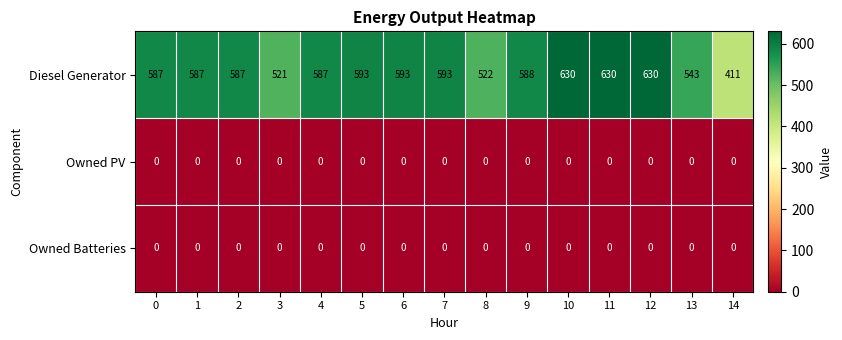

True or false: Owned PV has a value of 0 at 7.

True